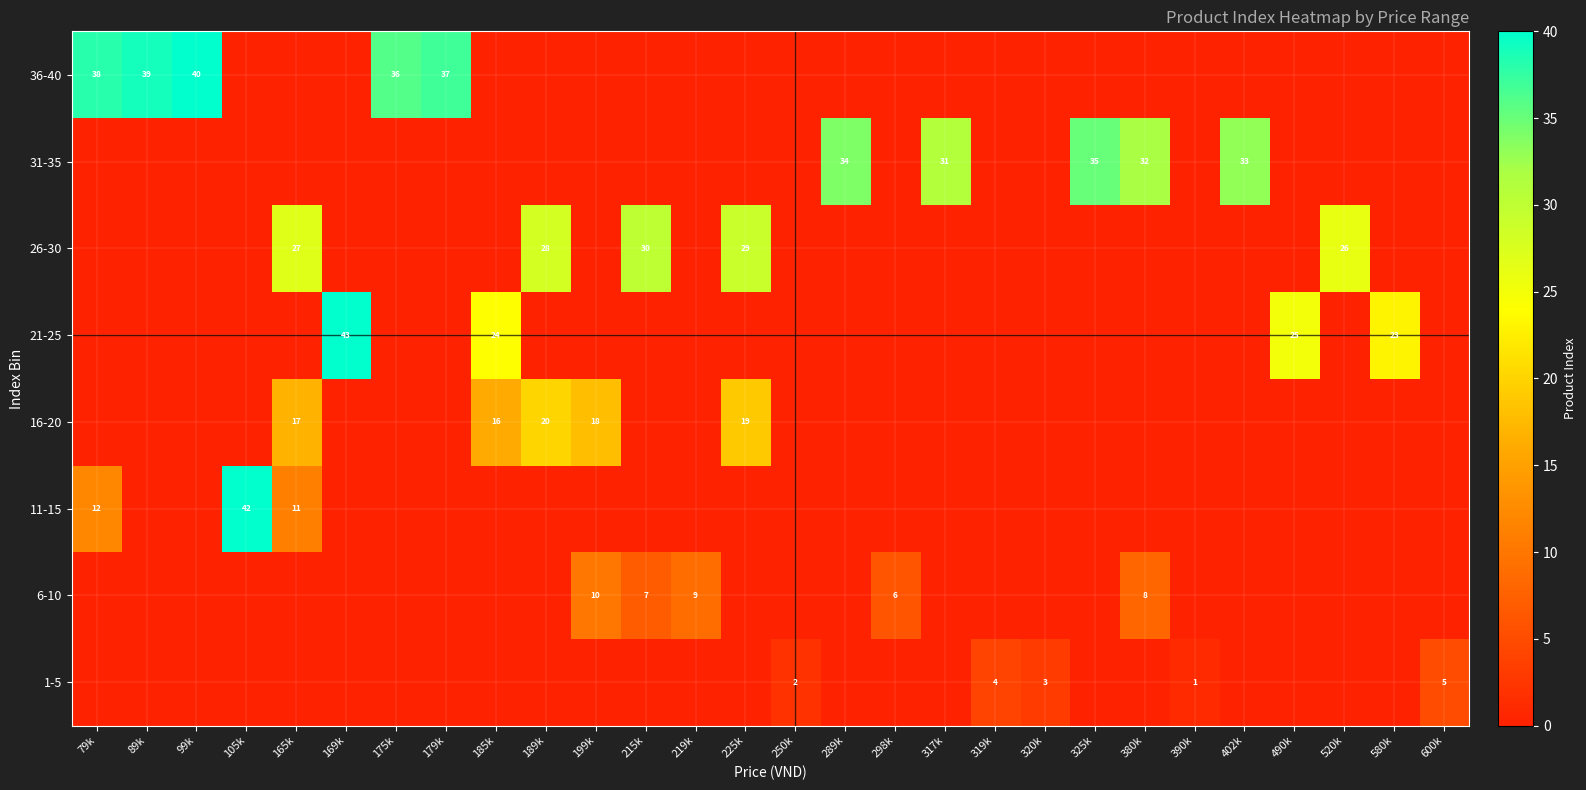

Which series has the widest spread of values?

21-25